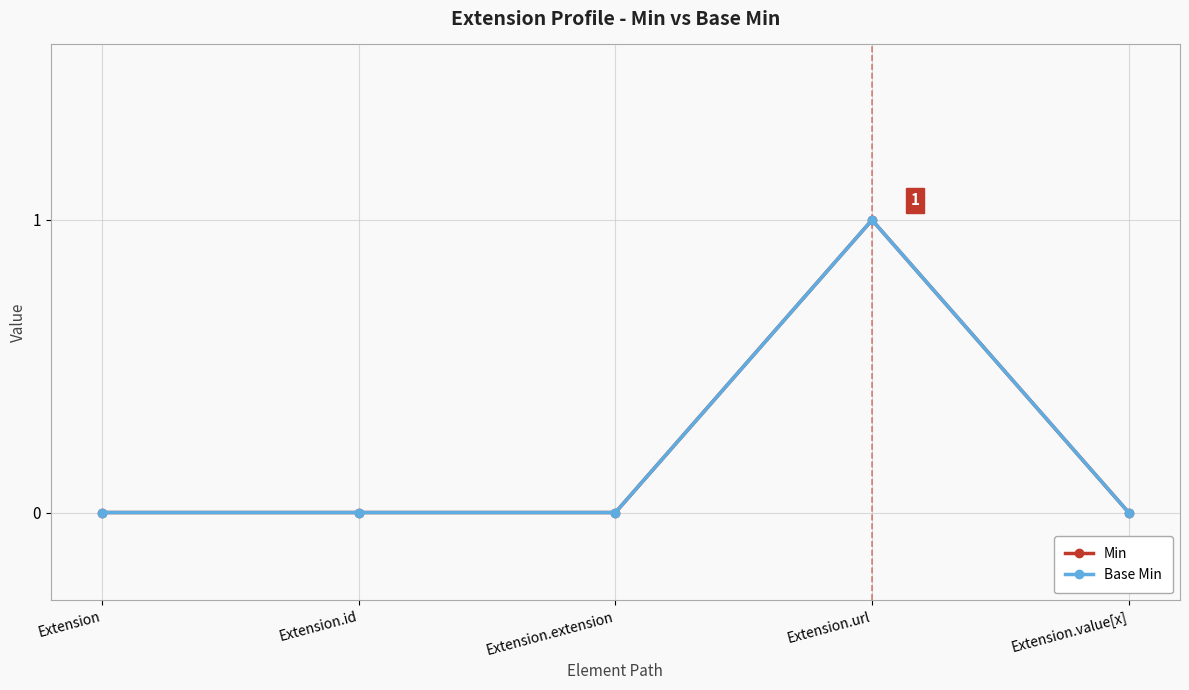

What is the label of the 3rd point from the left?

Extension.extension